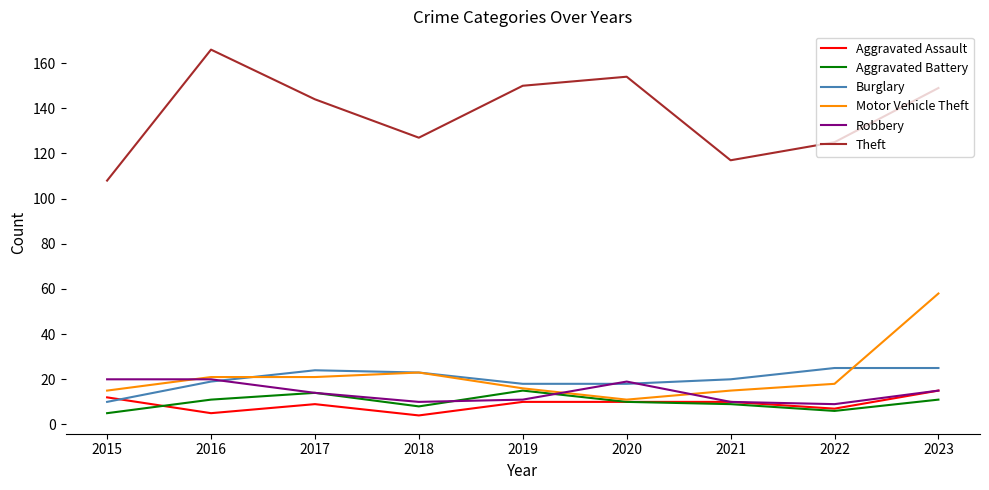

Which series has the largest total across all categories?

Theft